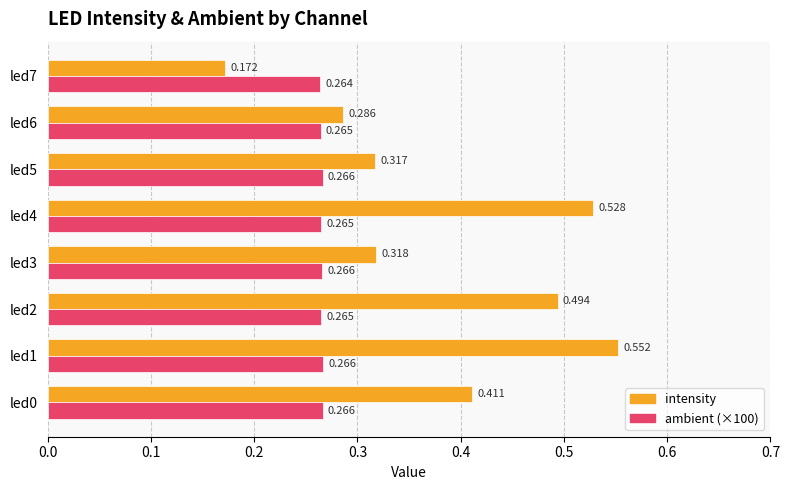

Is the value of intensity at led2 greater than the value of ambient (×100) at led0?

Yes